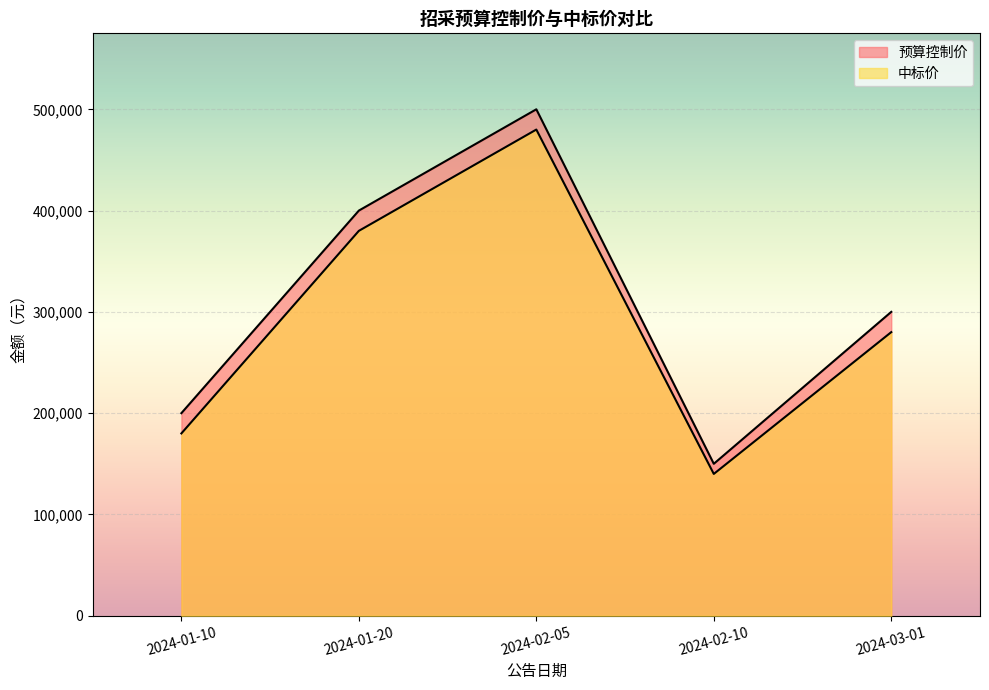

True or false: 中标价 has a value of 280000 at 2024-03-01.

True